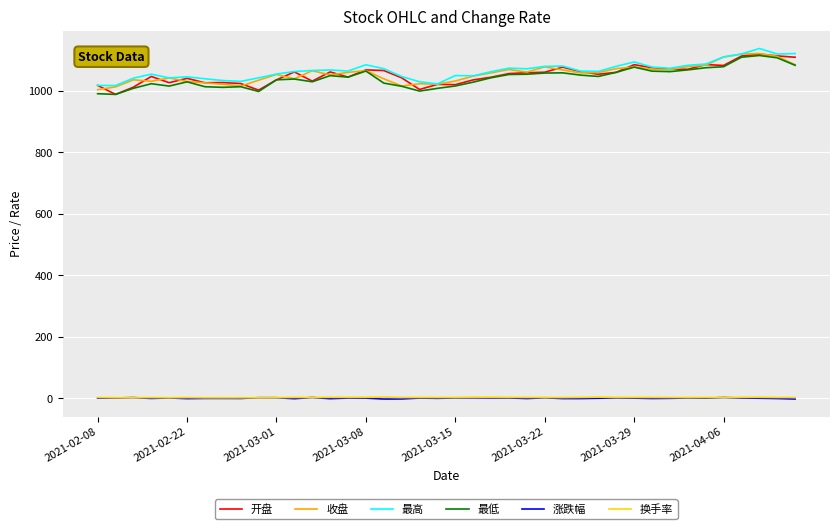

What is the greatest value displayed?

1137.2